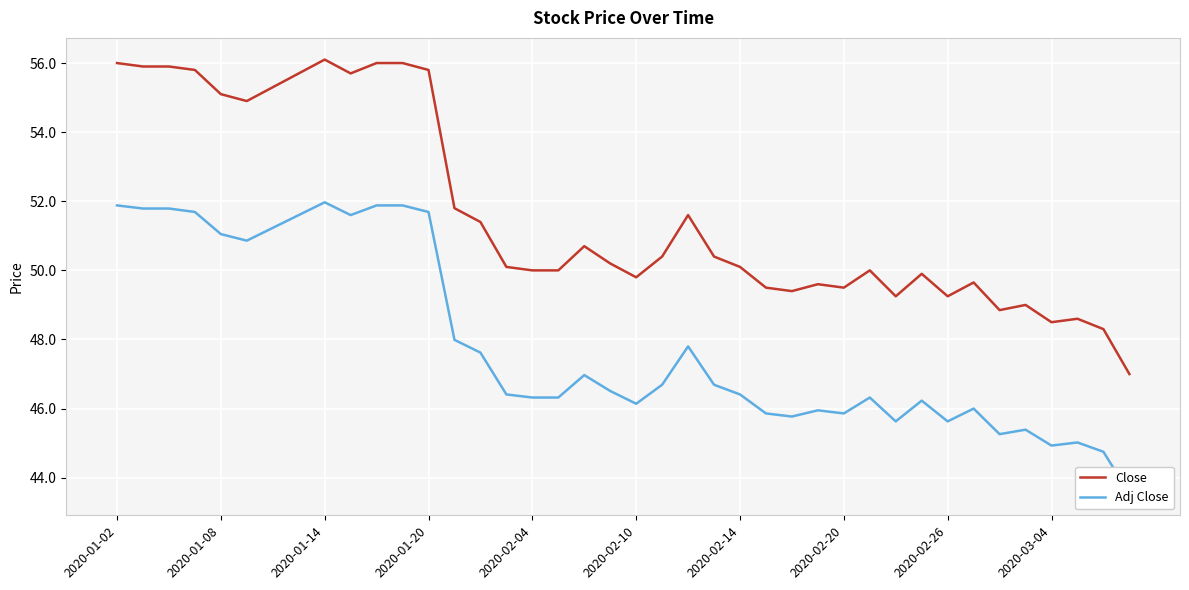

Where does the Close series first go above 50?

2020-01-02